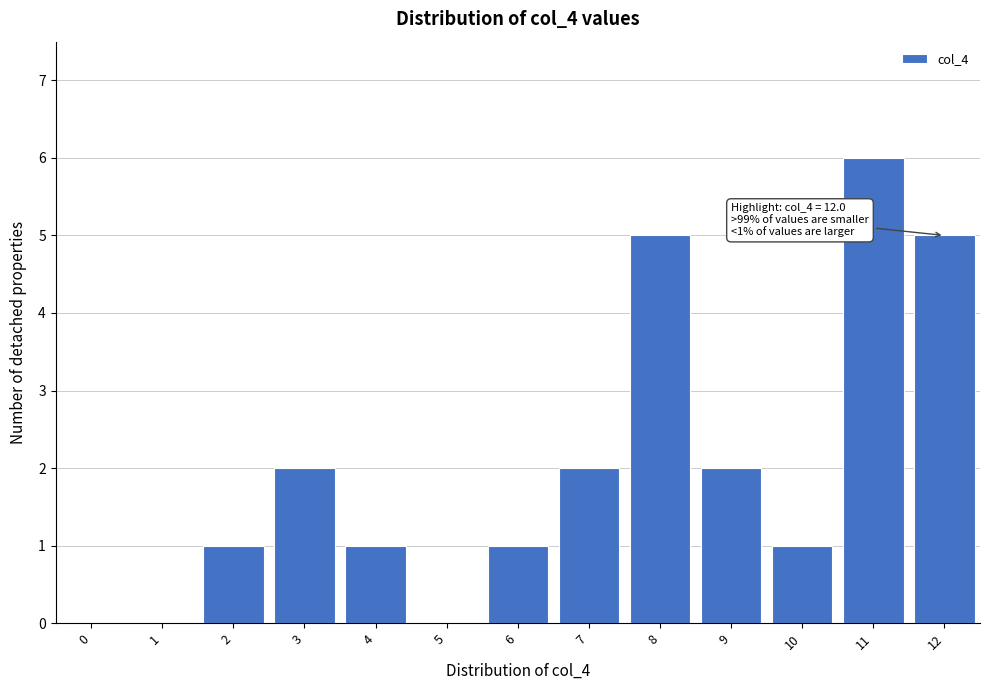

Reading left to right, what are all the values shown in this chart?

0=0	1=0	2=1	3=2	4=1	5=0	6=1	7=2	8=5	9=2	10=1	11=6	12=5